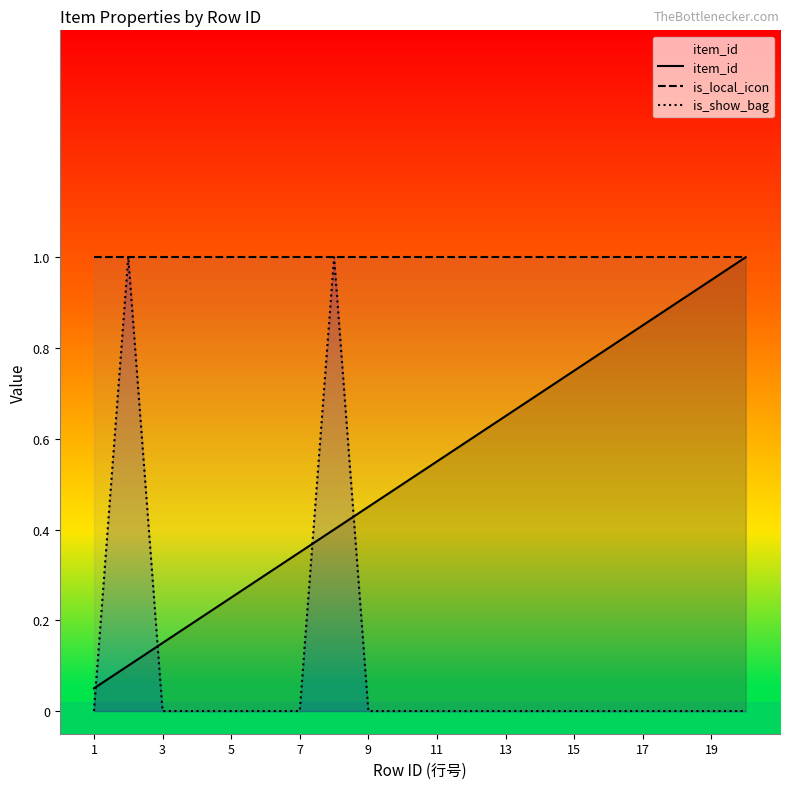

True or false: is_local_icon has more than 0 points higher than both neighbors.

False